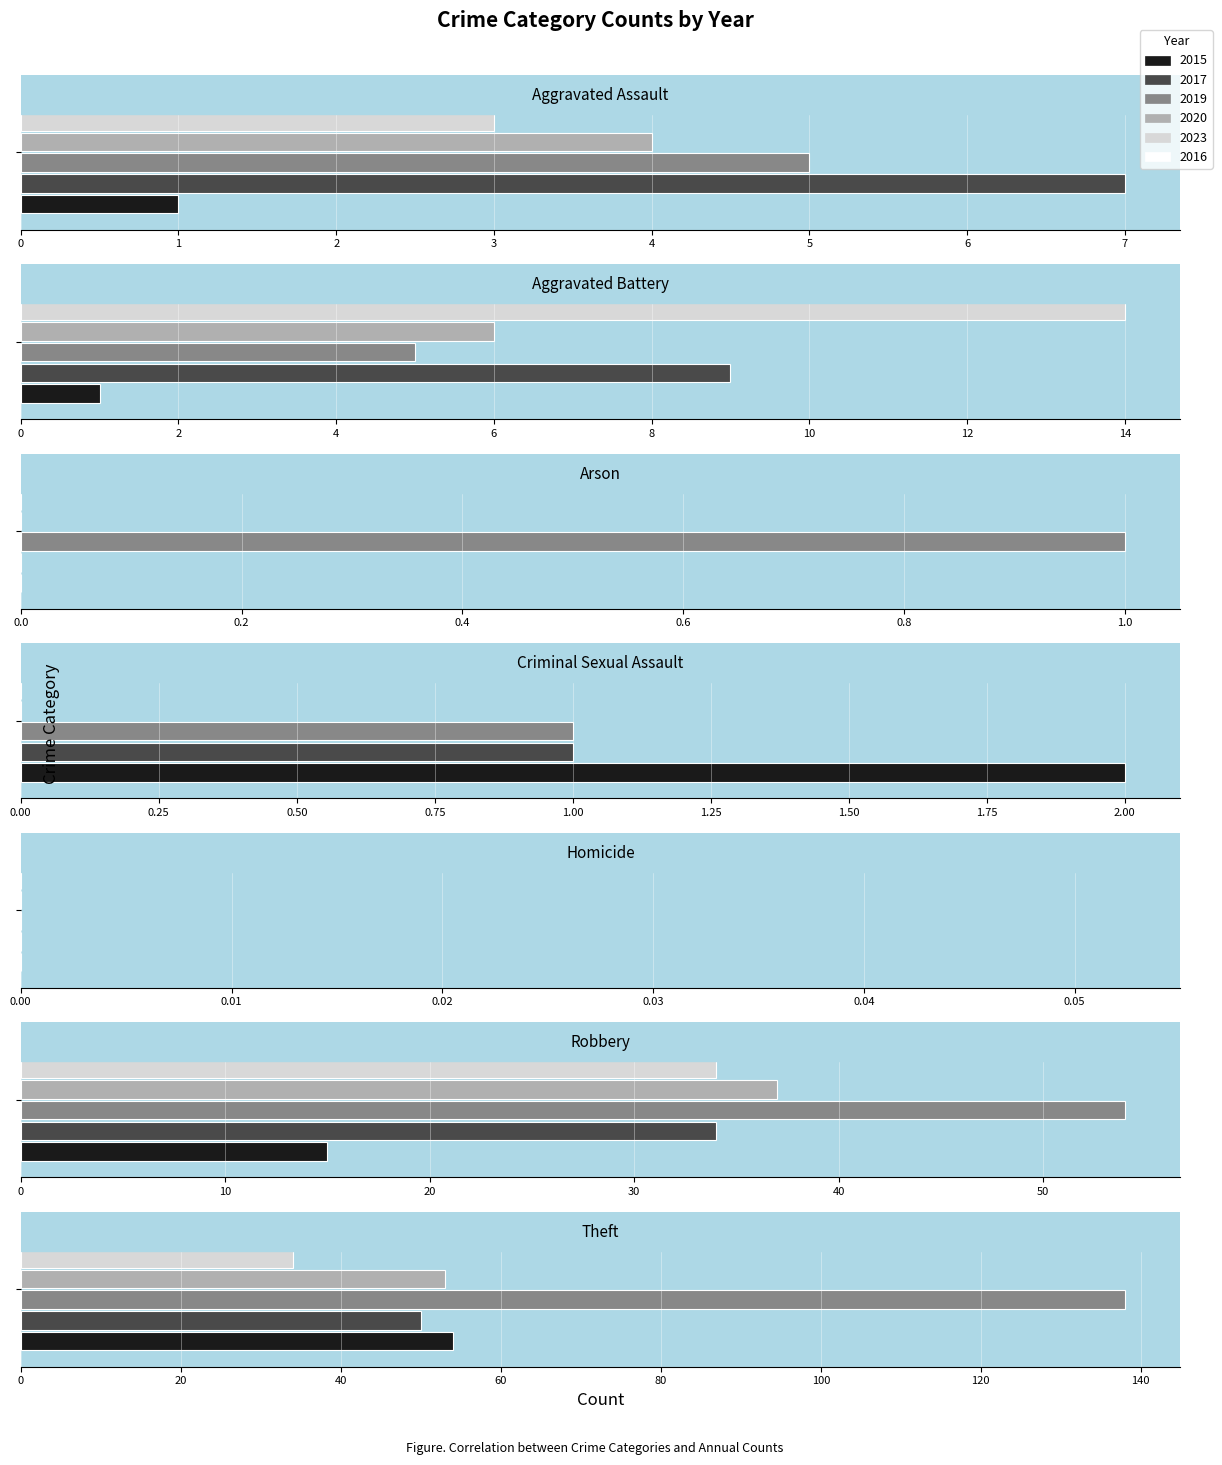

What position from the right is Robbery?

2